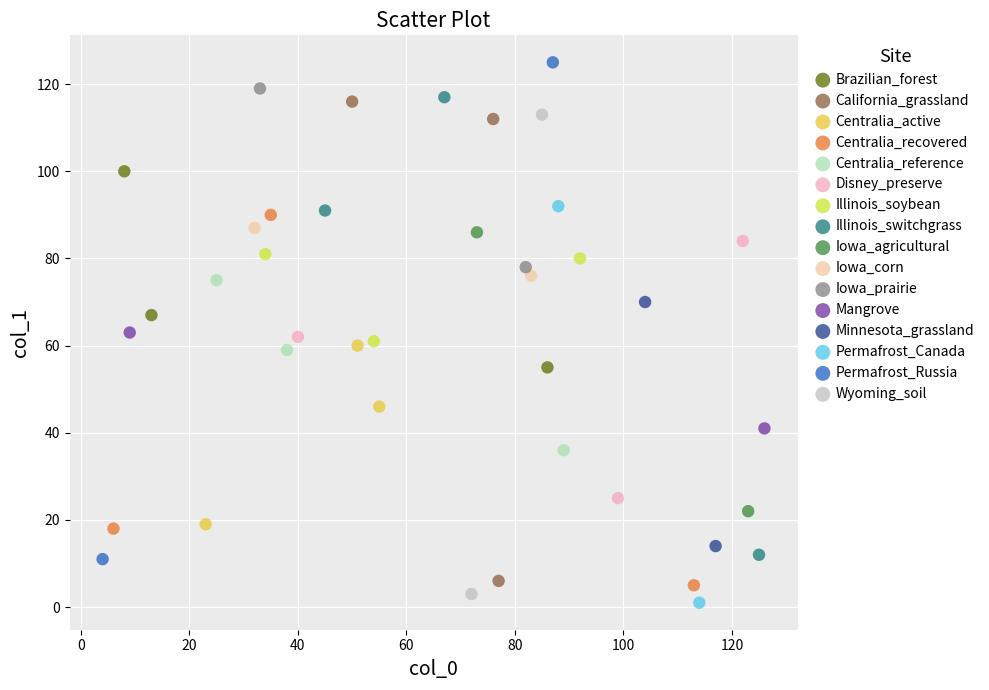

Which series has the largest Y range (max minus min)?

Permafrost_Russia